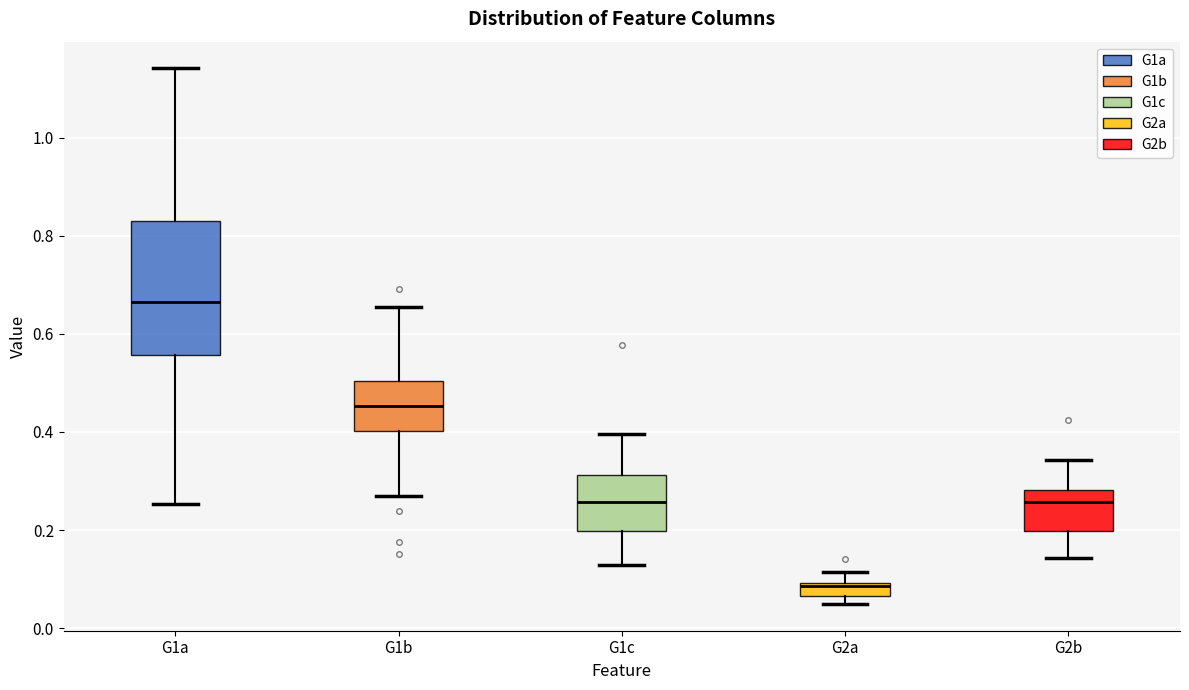

Which box is the tallest, from its lower edge to its upper edge?

G1a